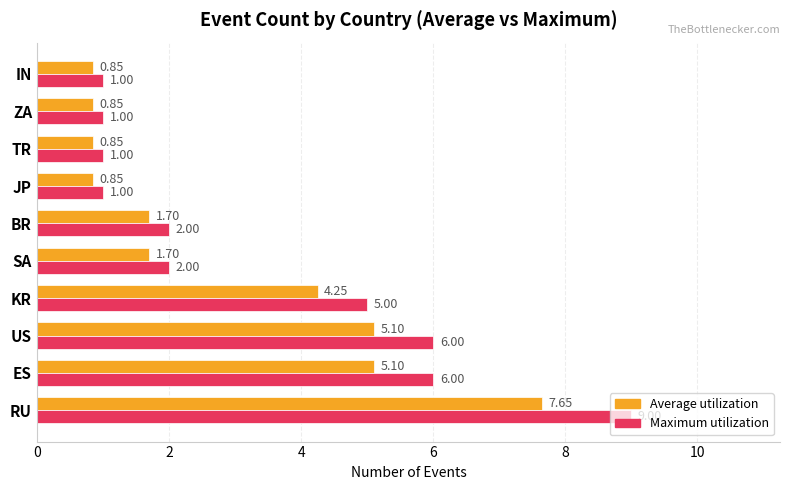

What is the difference between the Maximum utilization values at JP and US?

5.0